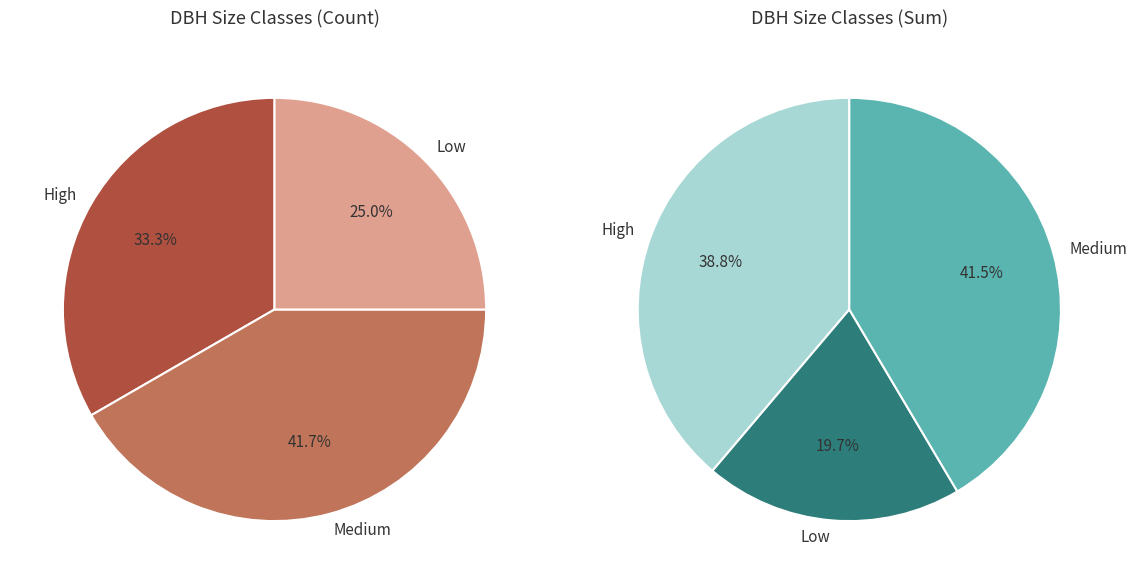

Does 40863019 account for over 50% of the chart?

No